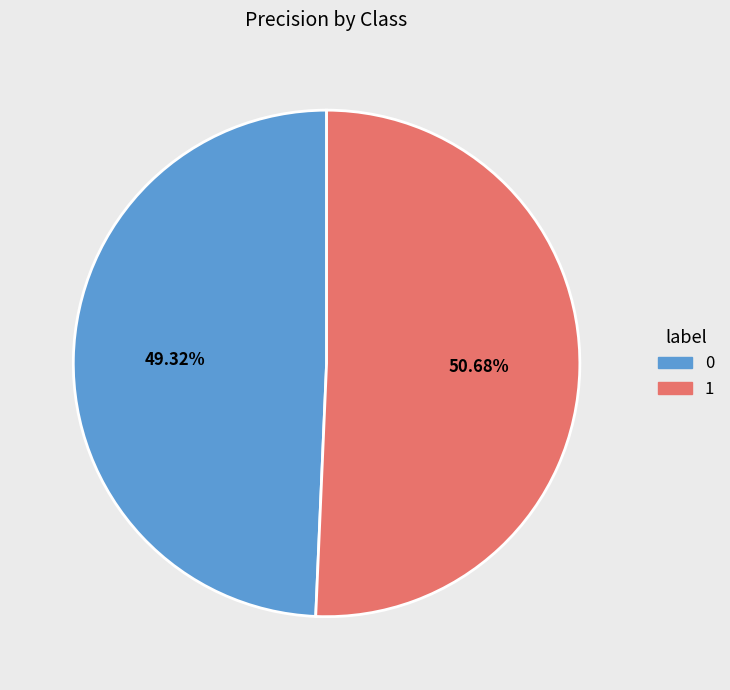

To the nearest percent, what is the average slice percentage?

50%